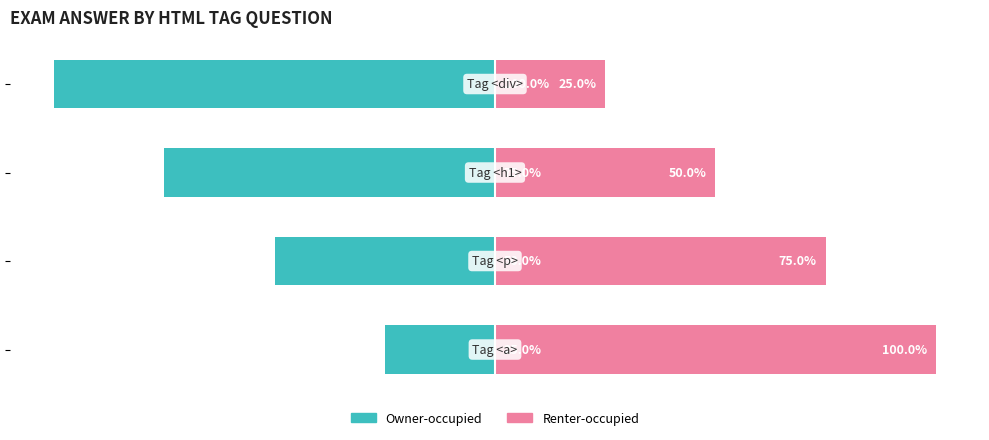

Reading left to right, transcribe all the data shown in this chart.

Owner-occupied: -25	-50	-75	-100
Renter-occupied: 100	75	50	25